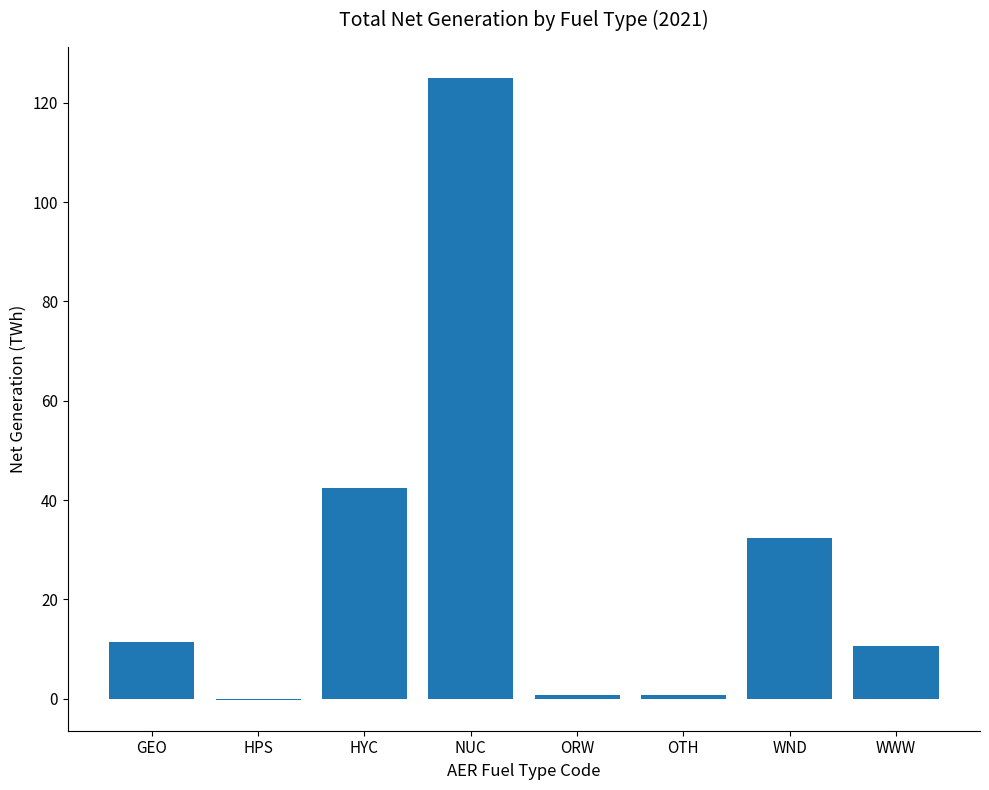

The value at HYC is 42.4. True or false?

True